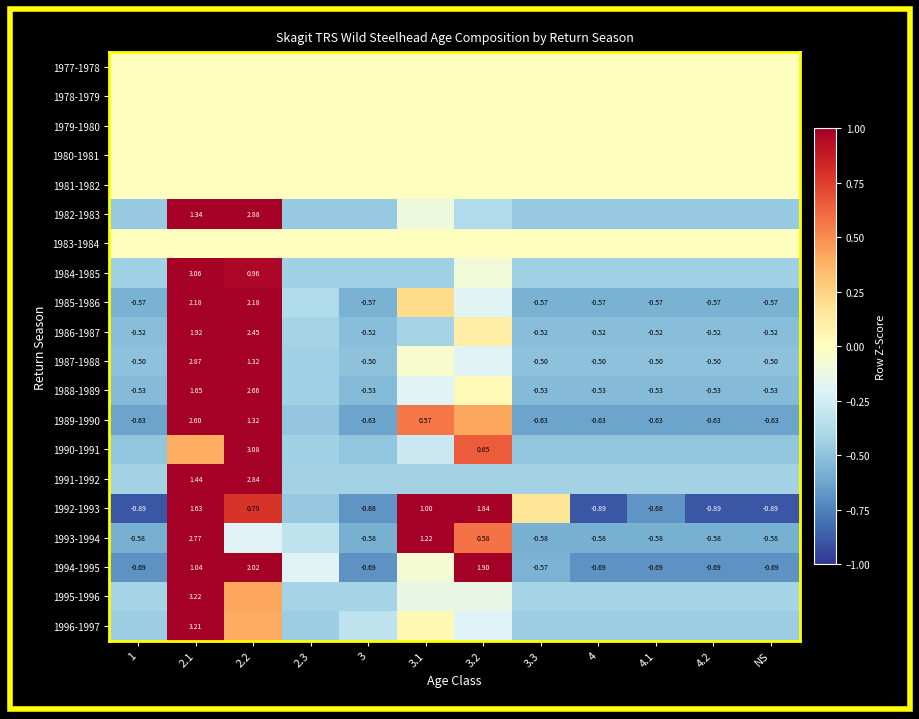

Is the value of 1988-1989 at NS greater than the value of 1985-1986 at 4.1?

Yes